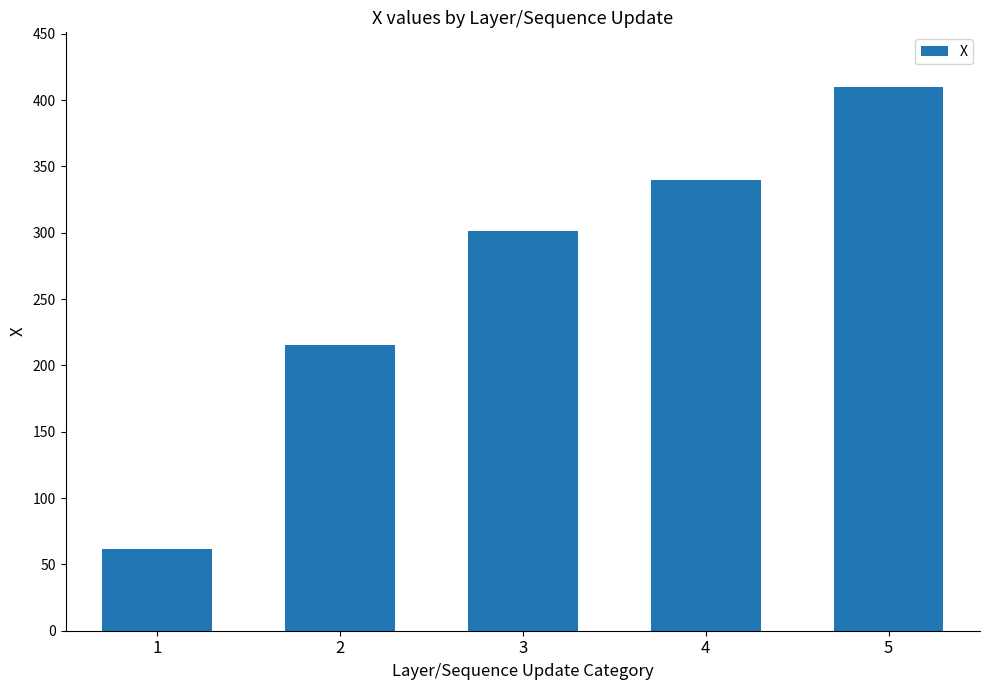

How many values are below 301?

2